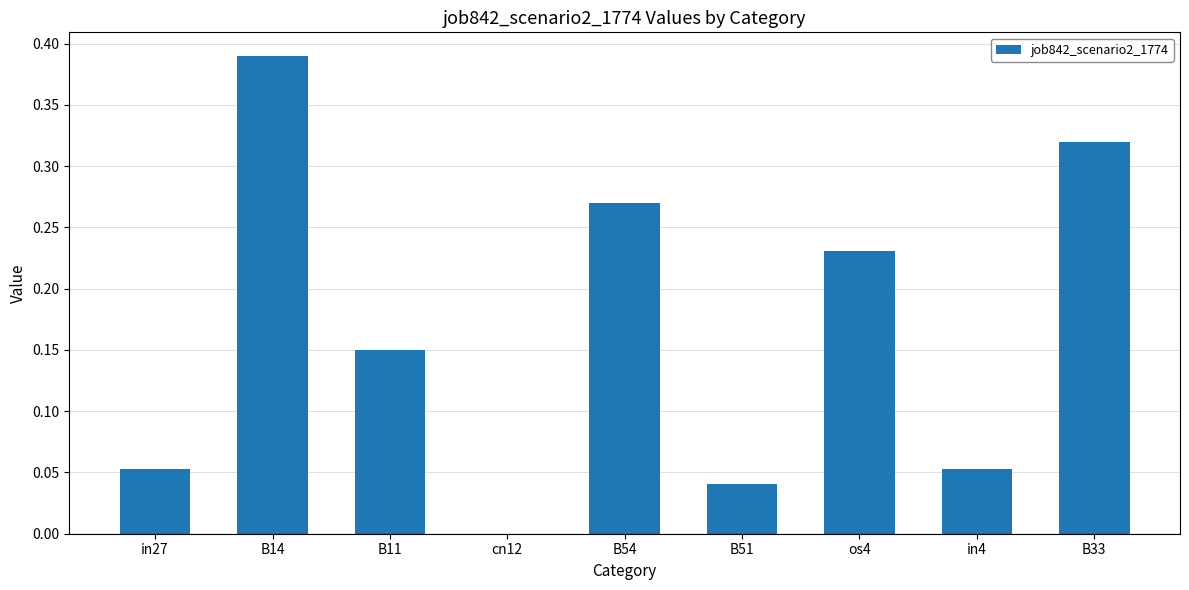

What is the change in value from cn12 to in4?

+0.1